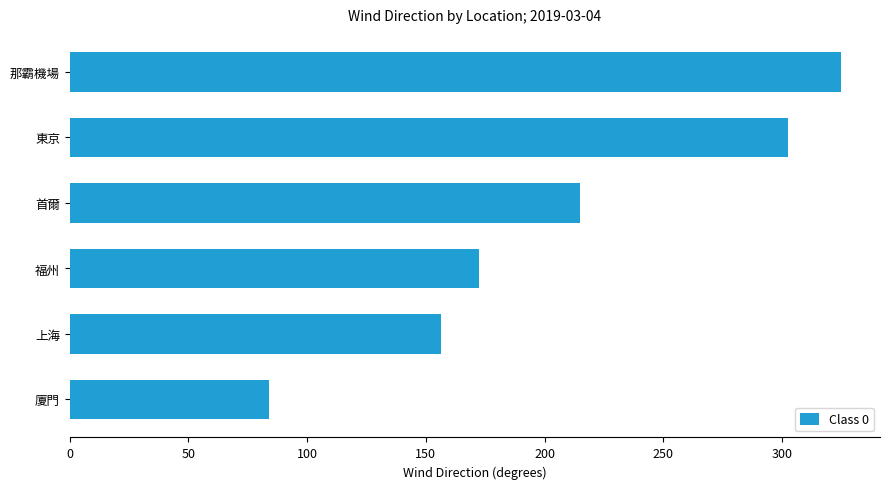

What is the difference between the values at 福州 and 首爾?

42.4